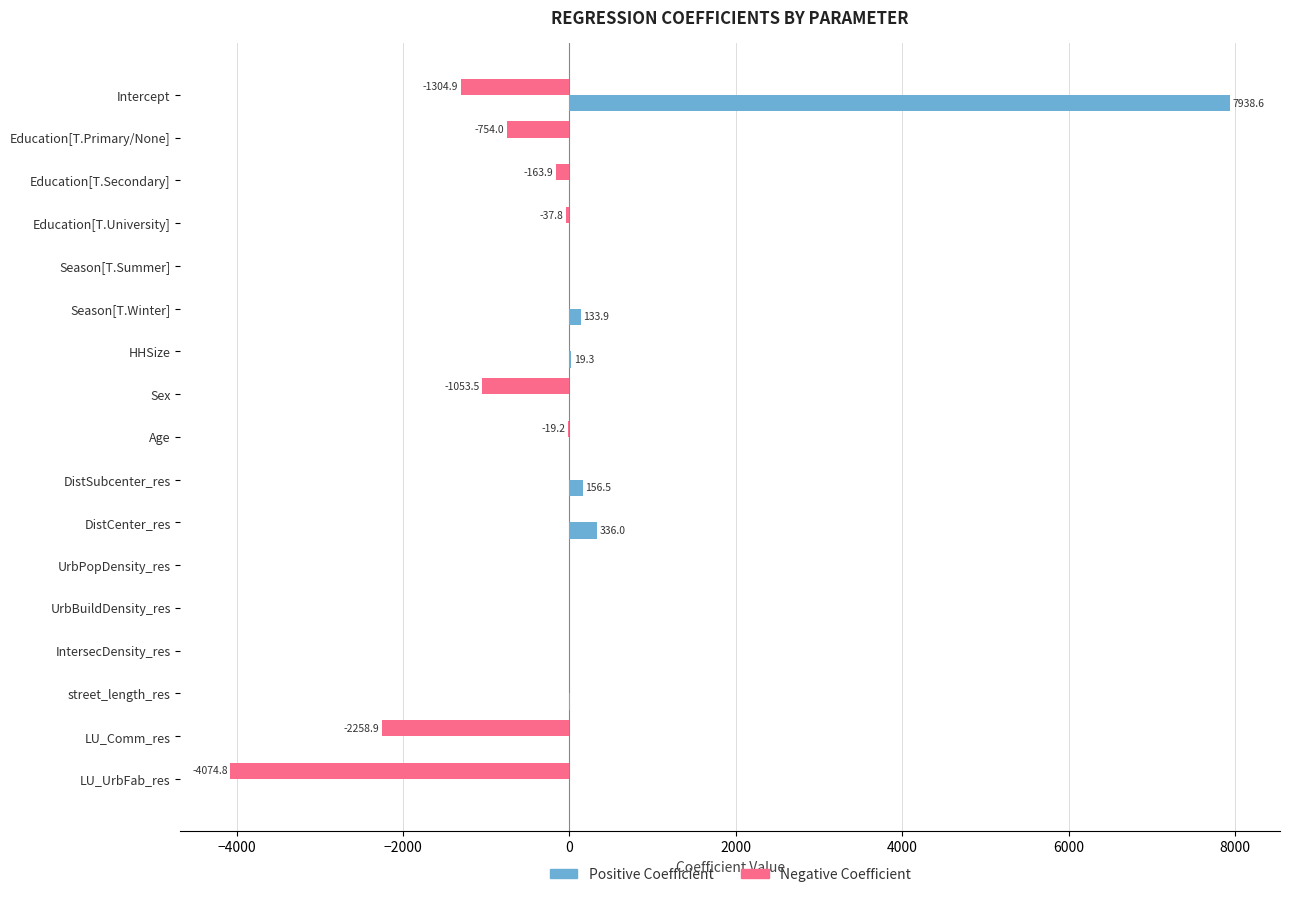

What are all the series names shown in the legend?

Positive Coefficient, Negative Coefficient